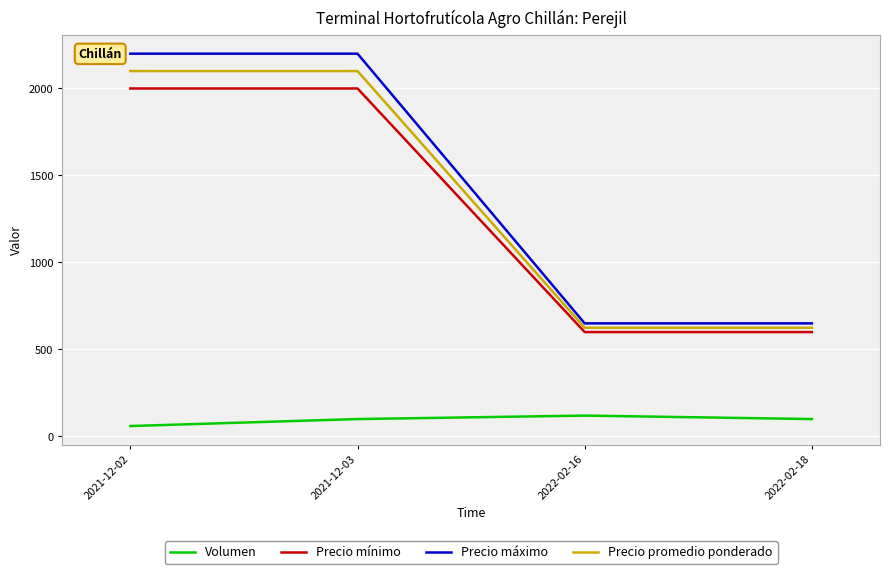

What is the difference between the second highest and minimum values in the Precio máximo series?

1550